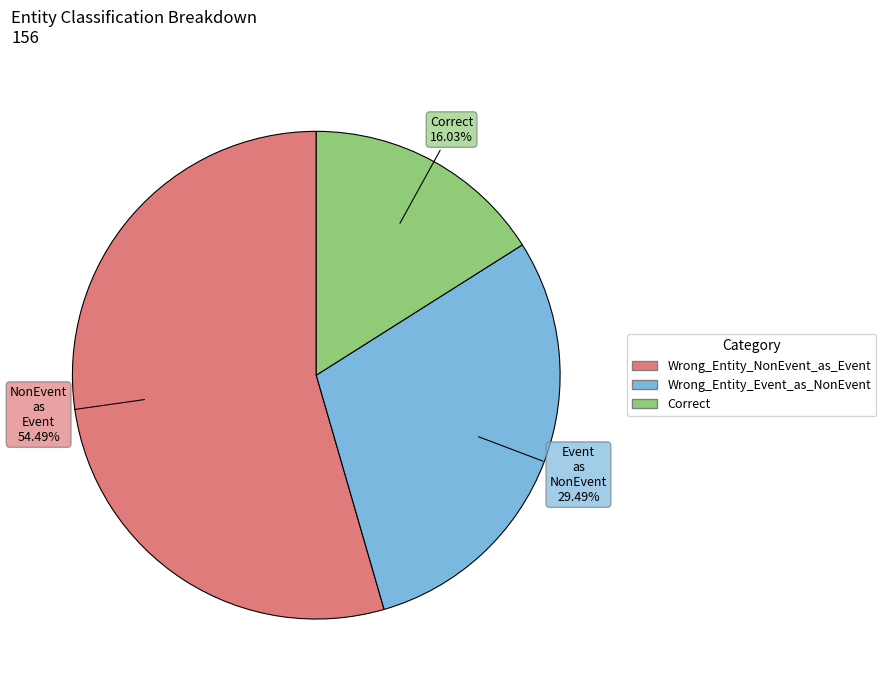

How many segments does this pie chart have?

3